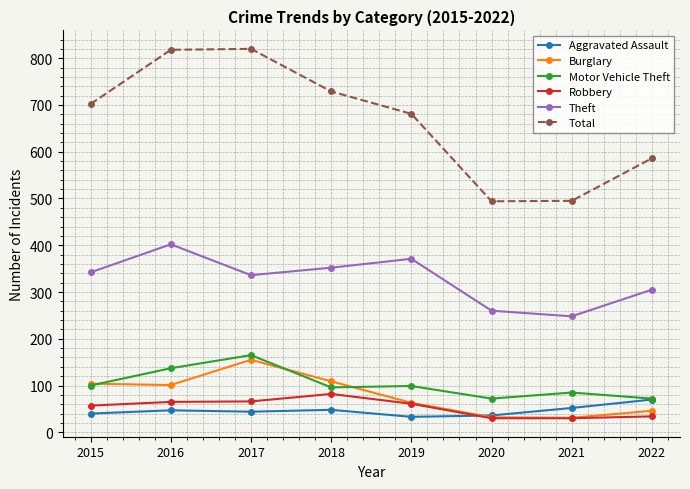

What is the value of the Motor Vehicle Theft point at the 8th from the left?

72